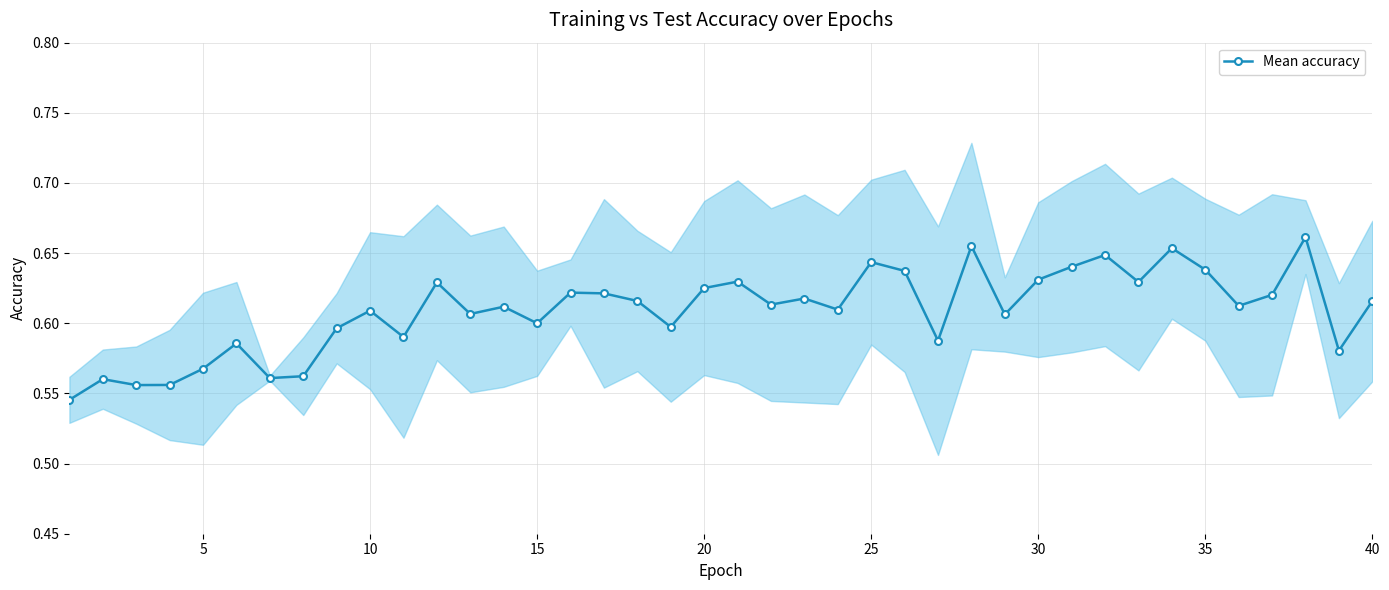

How many lines are shown in the chart?

1